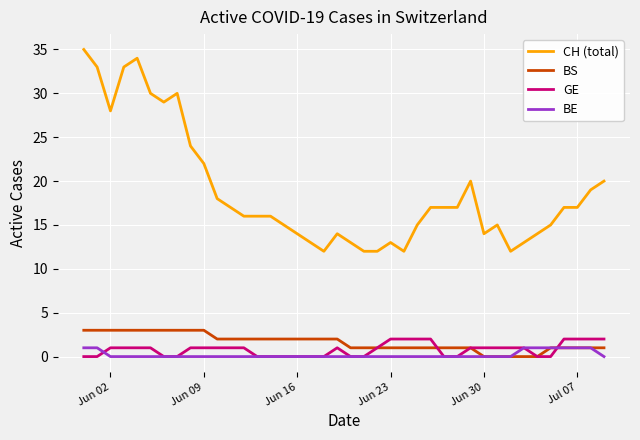

Which series has the largest total across all categories?

CH (total)